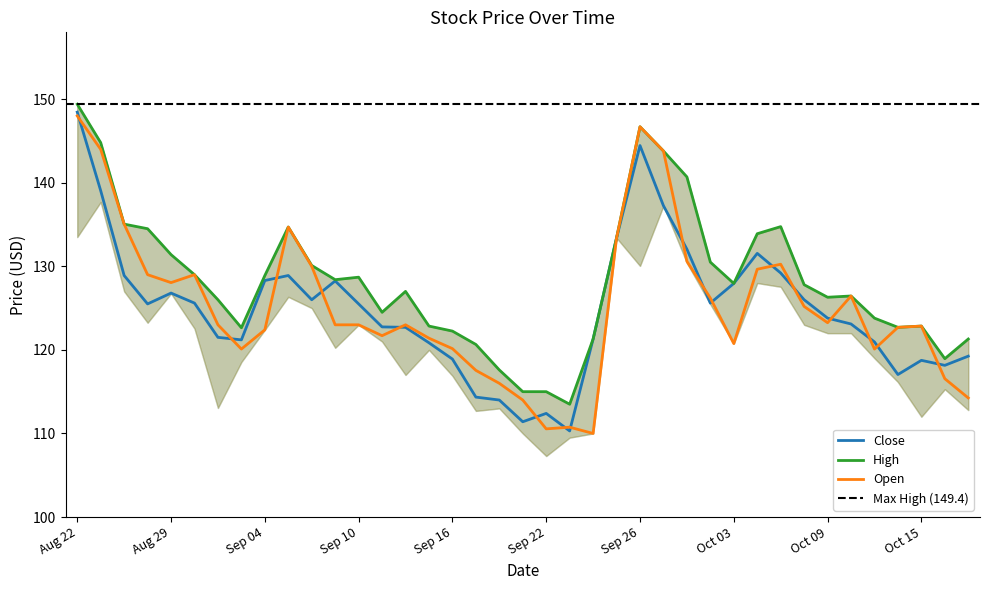

How many lines are shown in the chart?

3